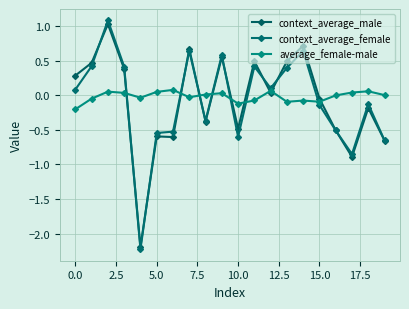

How many series are shown in this chart?

3